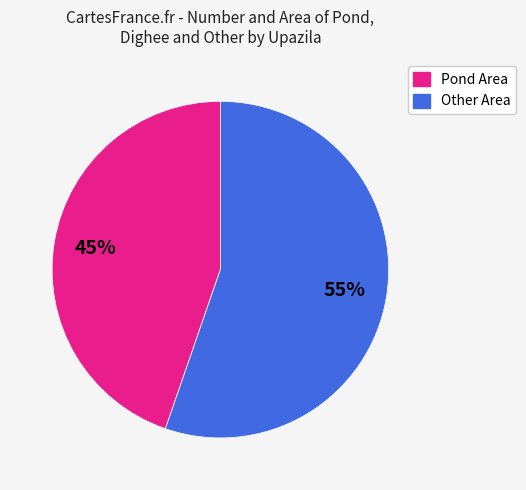

To the nearest percent, what is the combined percentage of Pond Area and Other Area?

100%